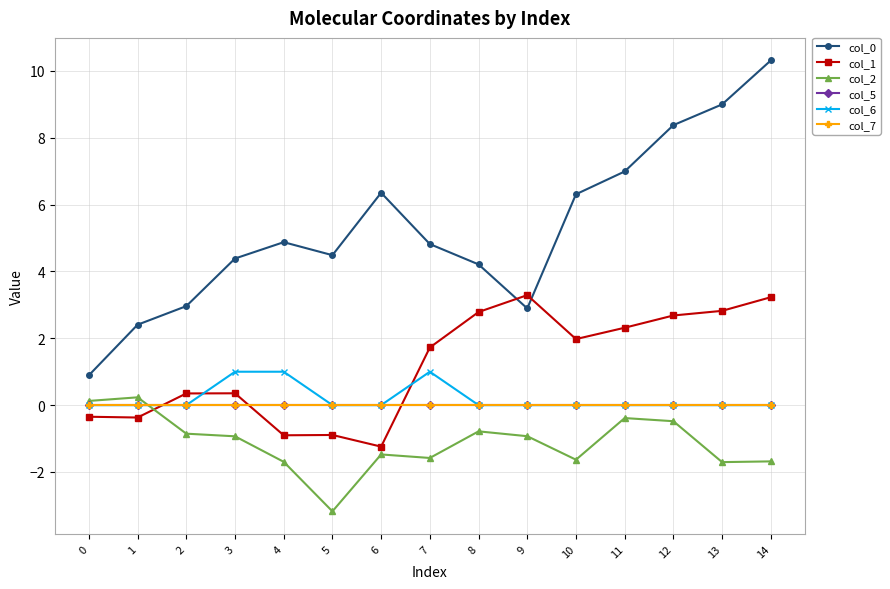

Is the value of col_0 at 1 greater than the value of col_6 at 7?

Yes